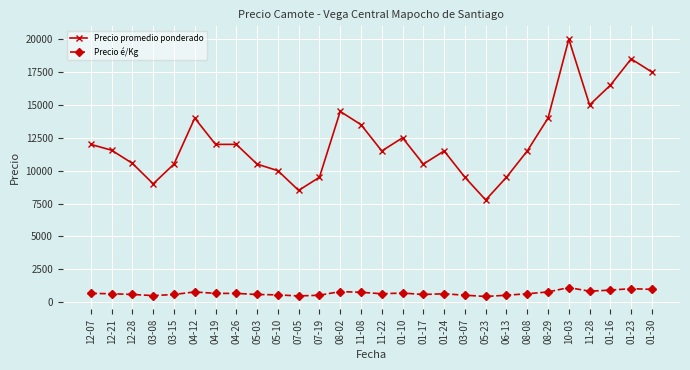

What is the difference between the highest and lowest values at 05-03?

9917